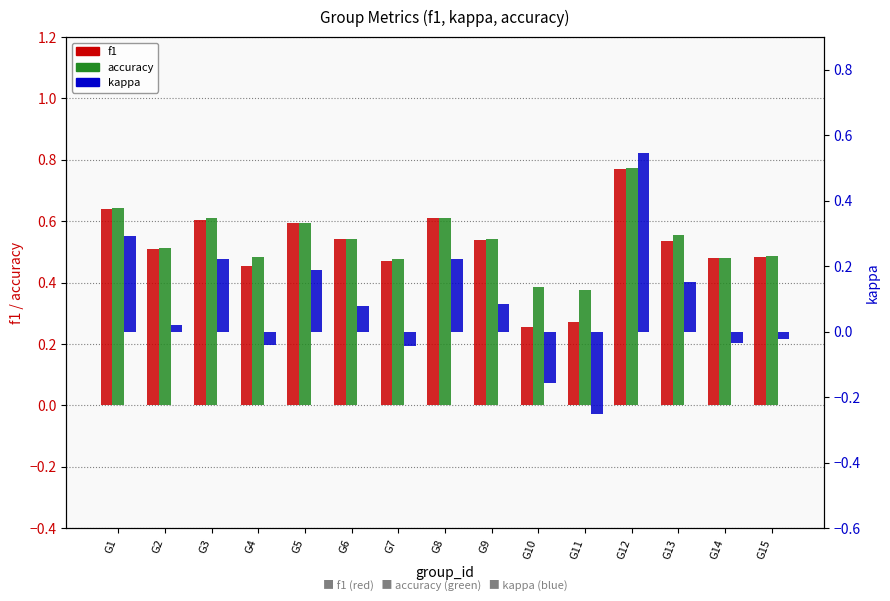

At which label is f1 closest to 0?

G10